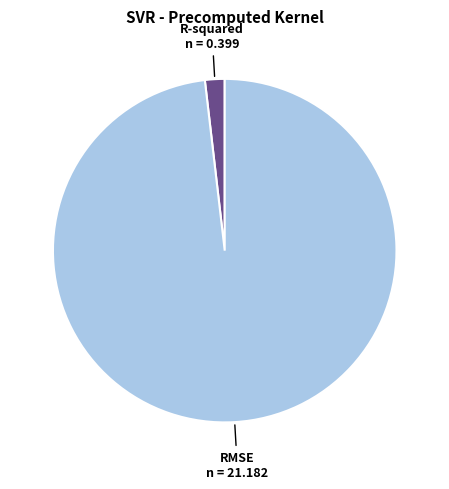

Which slice is the largest?

RMSE